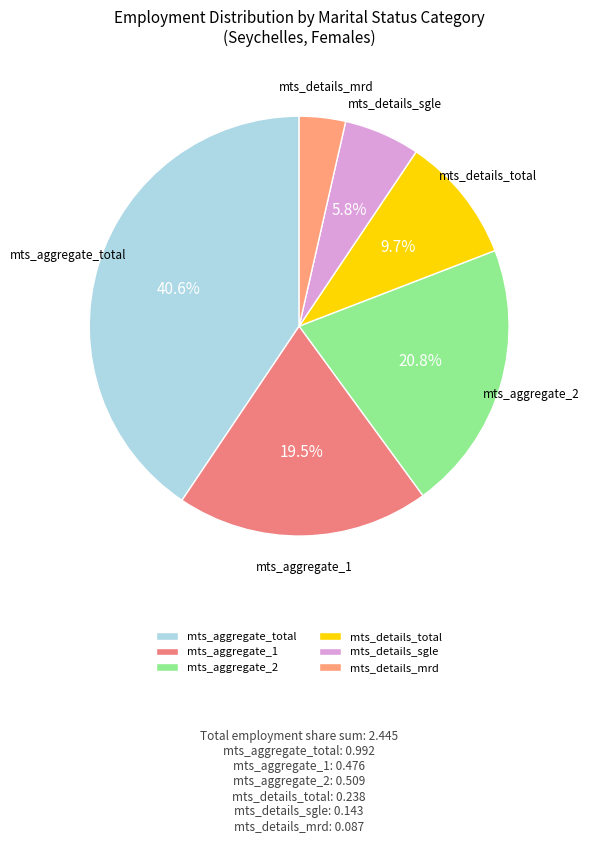

What is the total percentage of mts_aggregate_1 and mts_details_total?

29.2%